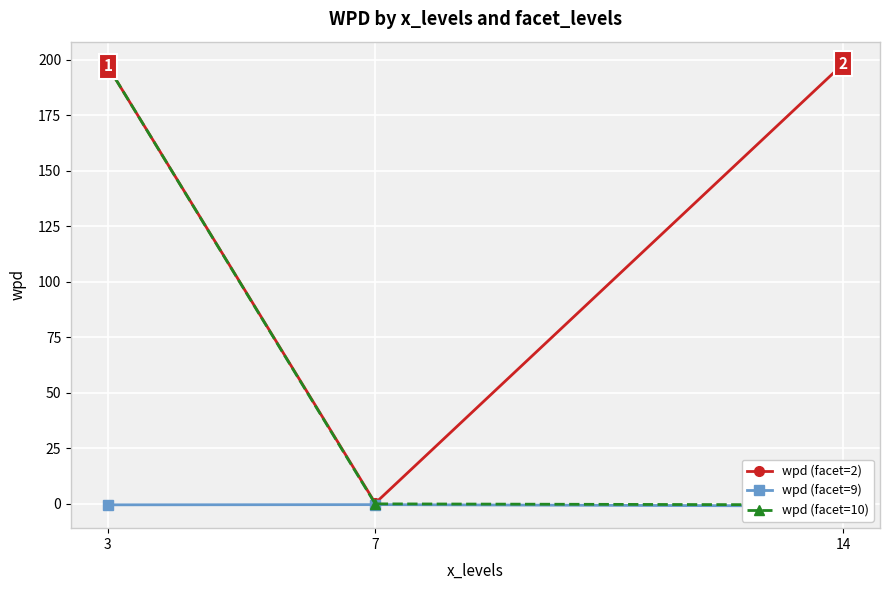

The value of wpd (facet=2) at 3 is 197.1. True or false?

True